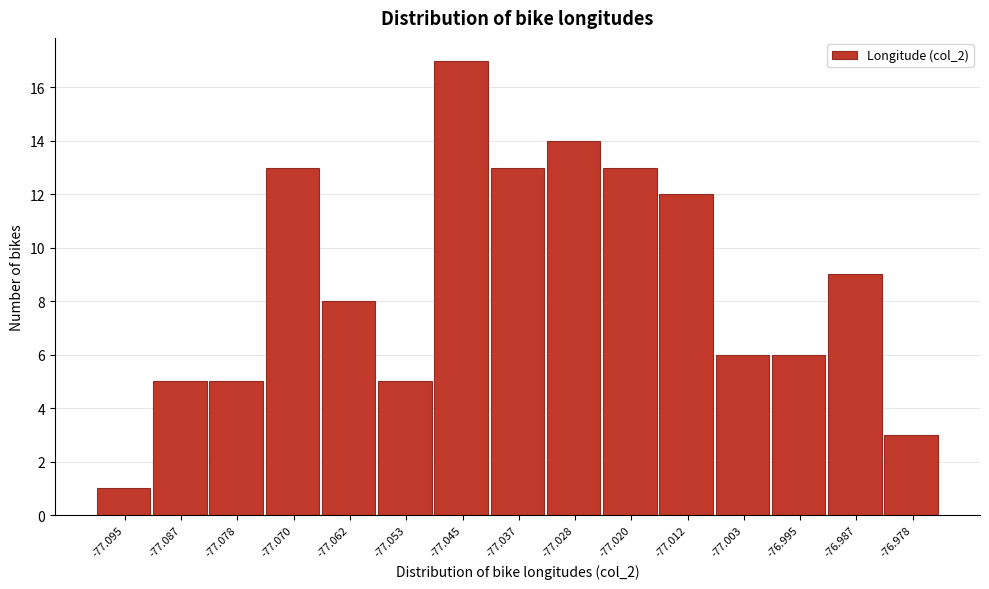

Reading right to left, transcribe all the data shown in this chart.

3	9	6	6	12	13	14	13	17	5	8	13	5	5	1